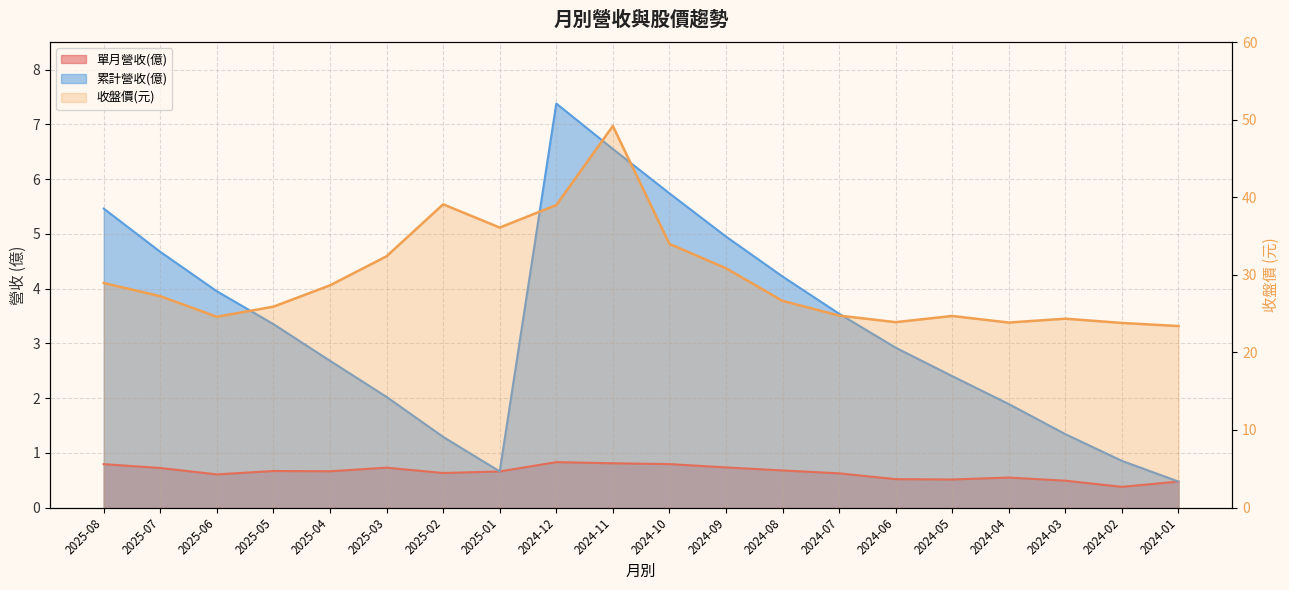

Reading left to right, list all the values displayed in this chart.

單月營收(億): 0.8	0.7	0.6	0.7	0.7	0.7	0.6	0.7	0.8	0.8	0.8	0.7	0.7	0.6	0.5	0.5	0.5	0.5	0.4	0.5
累計營收(億): 5.5	4.7	4.0	3.4	2.7	2.0	1.3	0.7	7.4	6.5	5.7	5.0	4.2	3.5	2.9	2.4	1.9	1.3	0.9	0.5
收盤價: 28.9	27.2	24.6	25.9	28.6	32.4	39.1	36.1	39.0	49.2	34.0	30.9	26.6	24.8	23.9	24.7	23.9	24.4	23.8	23.4